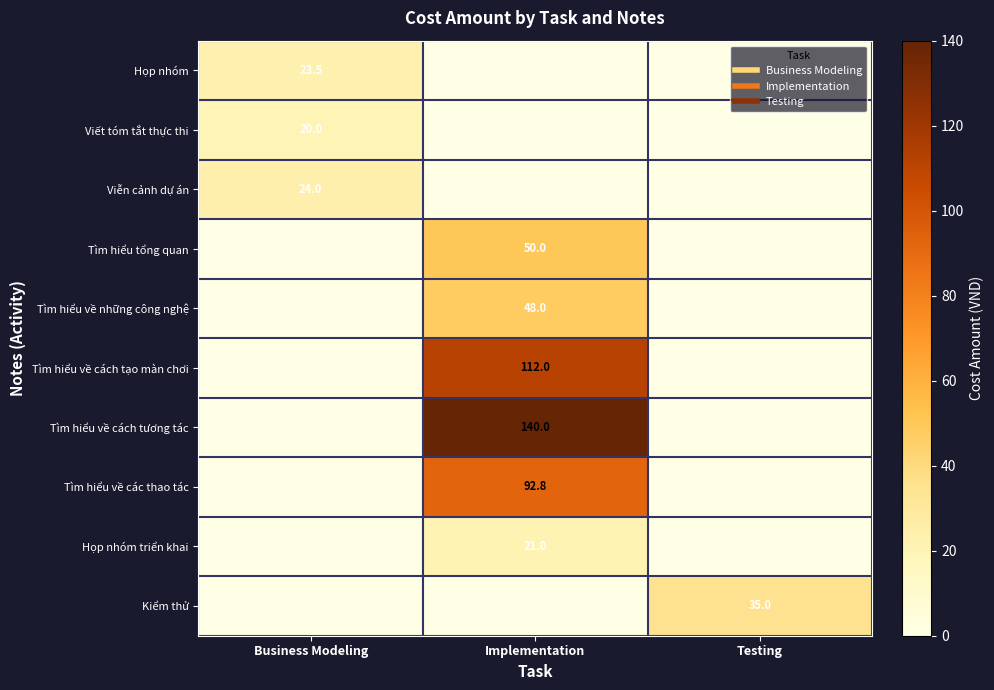

What is the difference between the maximum and minimum values in the Kiểm thử series?

35.0